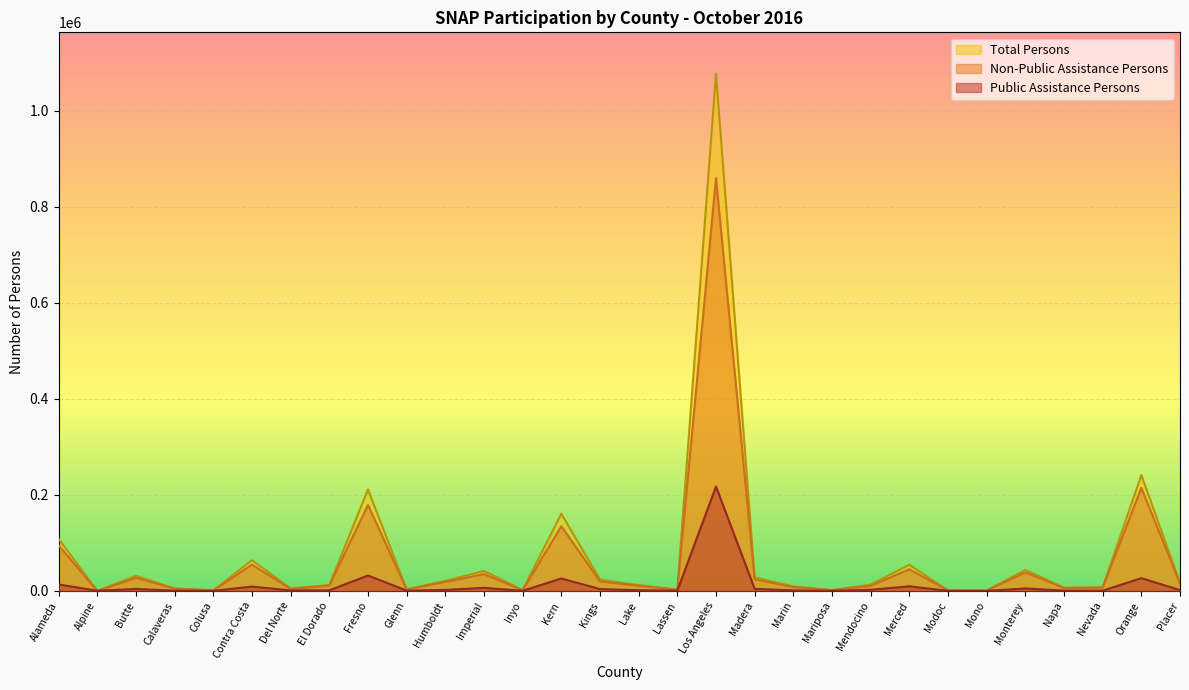

True or false: Public Assistance Persons and Non-Public Assistance Persons cross at least once.

True